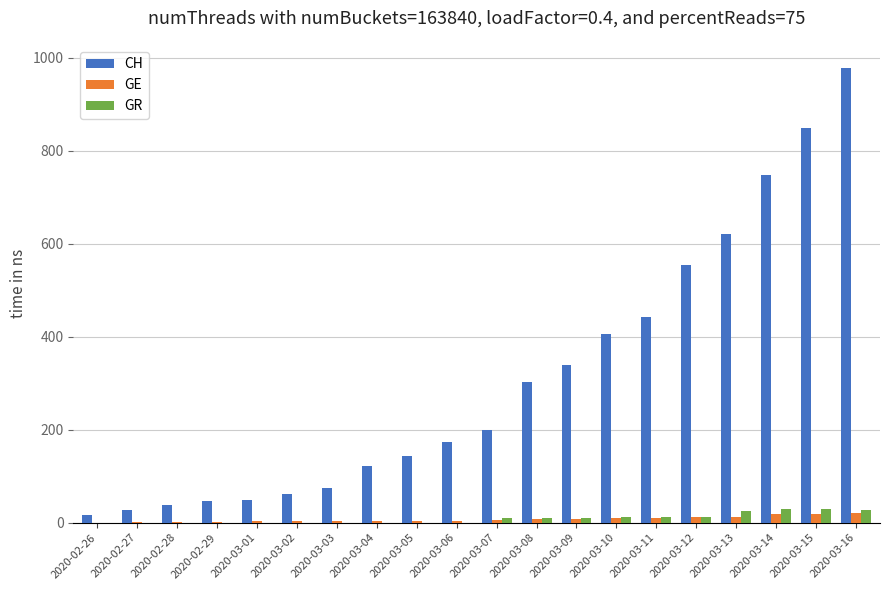

Are the bars horizontal?

No